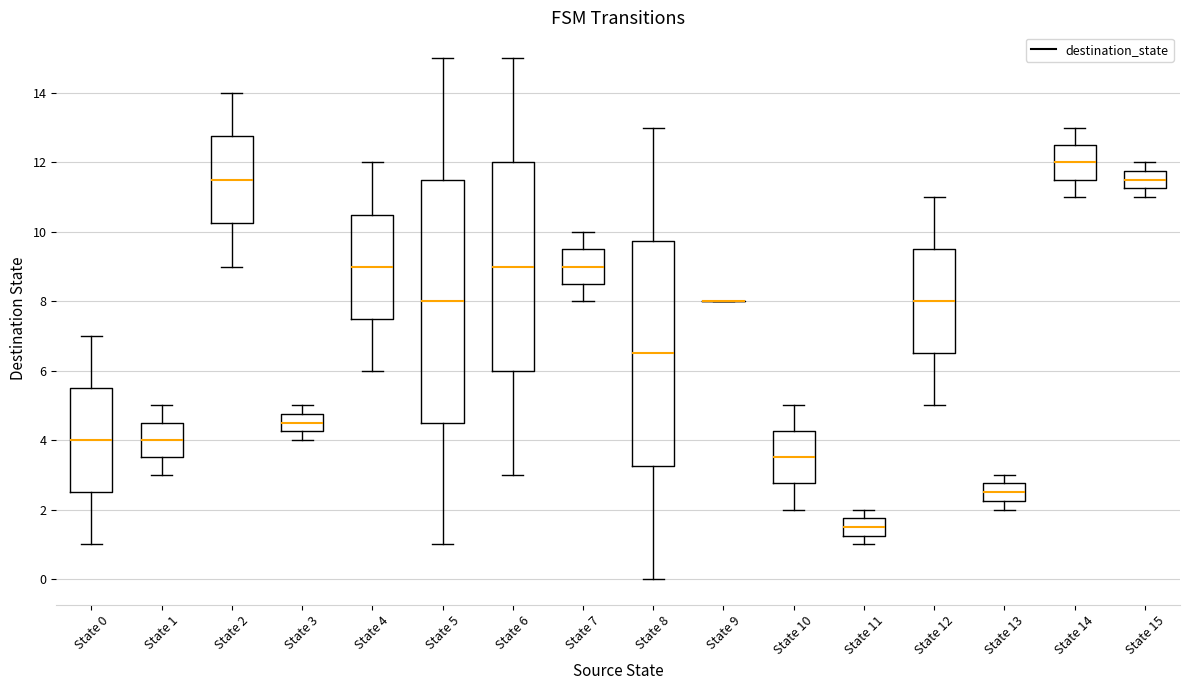

Reading left to right, read every box against the y-axis: the position of its median line, the range the box covers, and the ends of its whiskers. The values are not printed on the chart, so give them approximately, as read against the axis.

State 0: median 4.0, box 2.6 to 5.6, whiskers 1.0 to 7.0
State 1: median 4.0, box 3.6 to 4.6, whiskers 3.0 to 5.0
State 2: median 11.6, box 10.2 to 12.8, whiskers 9.0 to 14.0
State 3: median 4.6, box 4.2 to 4.8, whiskers 4.0 to 5.0
State 4: median 9.0, box 7.6 to 10.6, whiskers 6.0 to 12.0
State 5: median 8.0, box 4.6 to 11.6, whiskers 1.0 to 15.0
State 6: median 9.0, box 6.0 to 12.0, whiskers 3.0 to 15.0
State 7: median 9.0, box 8.6 to 9.6, whiskers 8.0 to 10.0
State 8: median 6.6, box 3.2 to 9.8, whiskers 0.0 to 13.0
State 9: box collapsed to a line at 8.0, whiskers 8.0 to 8.0
State 10: median 3.6, box 2.8 to 4.2, whiskers 2.0 to 5.0
State 11: median 1.6, box 1.2 to 1.8, whiskers 1.0 to 2.0
State 12: median 8.0, box 6.6 to 9.6, whiskers 5.0 to 11.0
State 13: median 2.6, box 2.2 to 2.8, whiskers 2.0 to 3.0
State 14: median 12.0, box 11.6 to 12.6, whiskers 11.0 to 13.0
State 15: median 11.6, box 11.2 to 11.8, whiskers 11.0 to 12.0